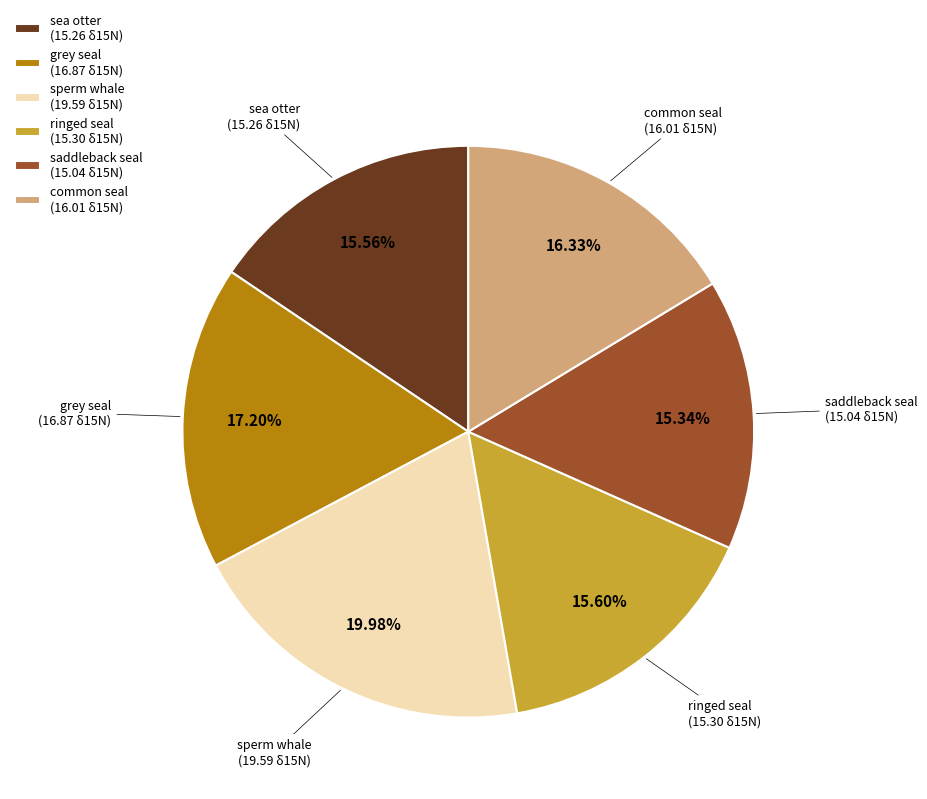

To the nearest percent, what percentage of the pie is saddleback seal?

15%